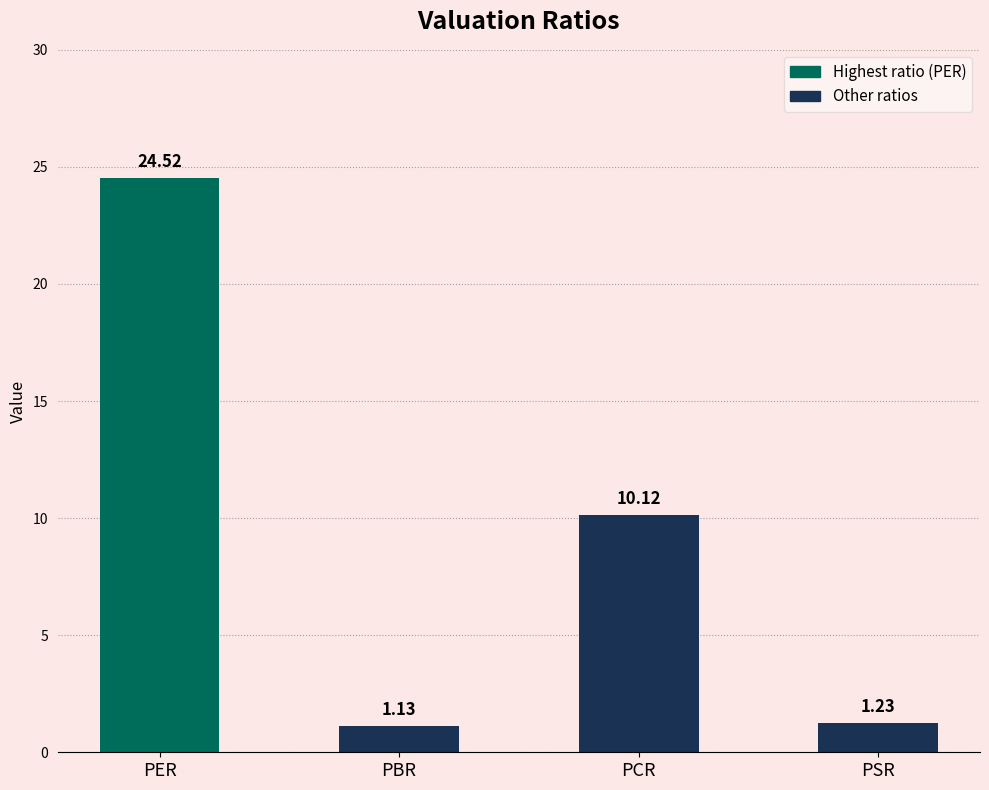

Which category has the lowest value across all series?

PBR